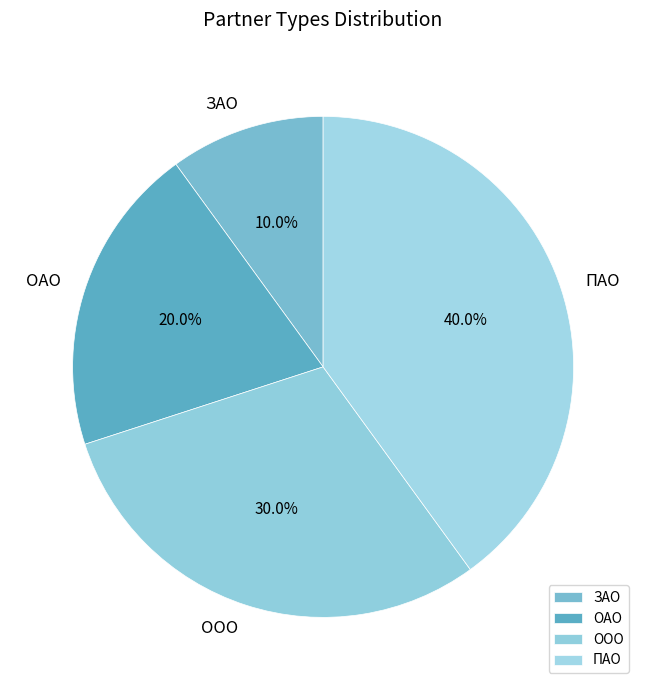

Does any single category account for the majority?

No